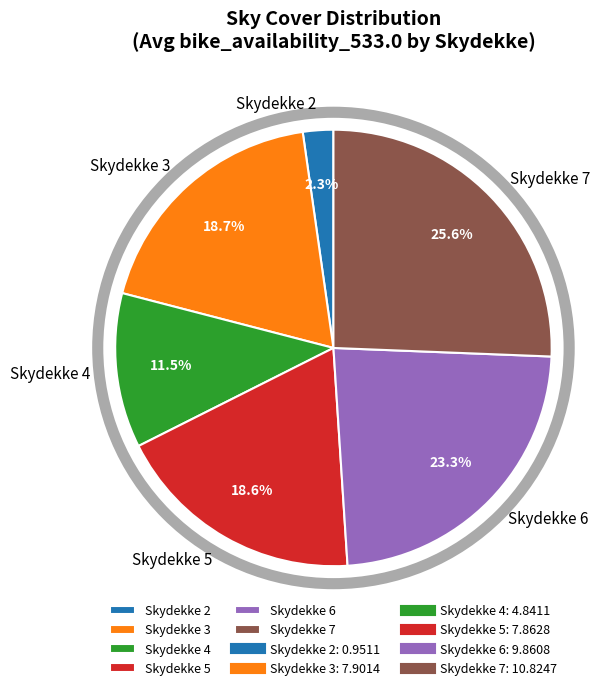

Combined, do Skydekke 3 and Skydekke 5 account for over 50%?

No